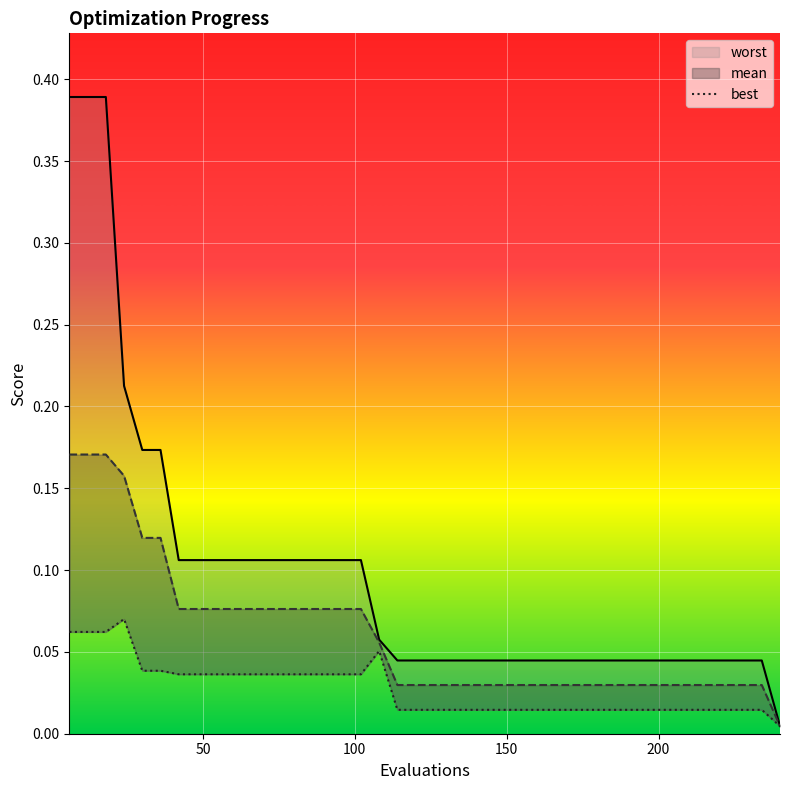

True or false: worst and mean cross at least once.

False